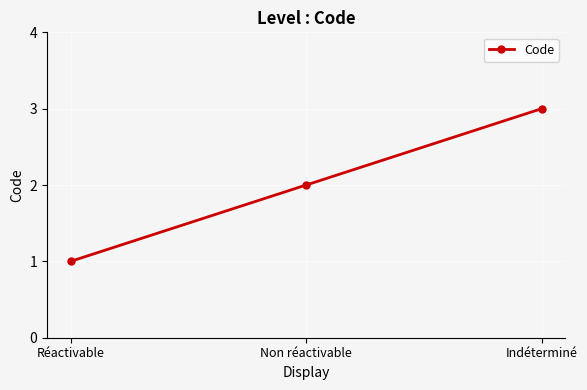

Is this an area chart (filled region under the line)?

No